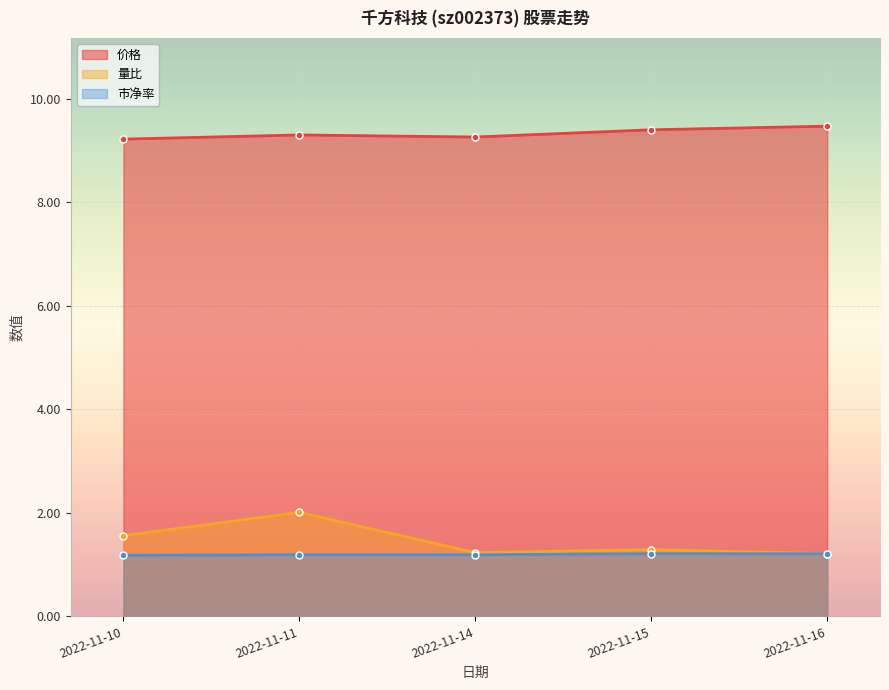

True or false: 市净率 and 价格 intersect in this chart.

False